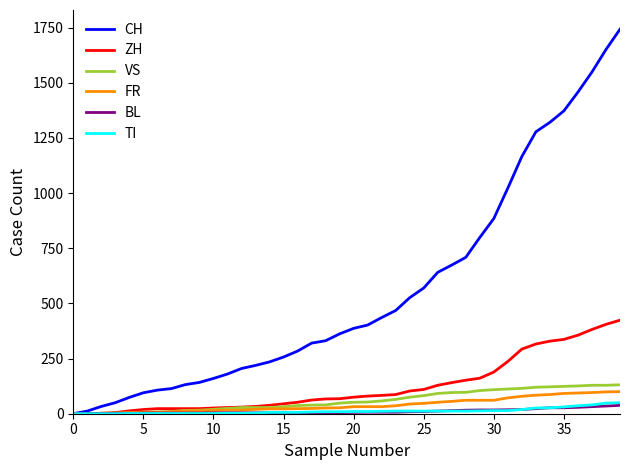

What is the sum of all VS values?

2380